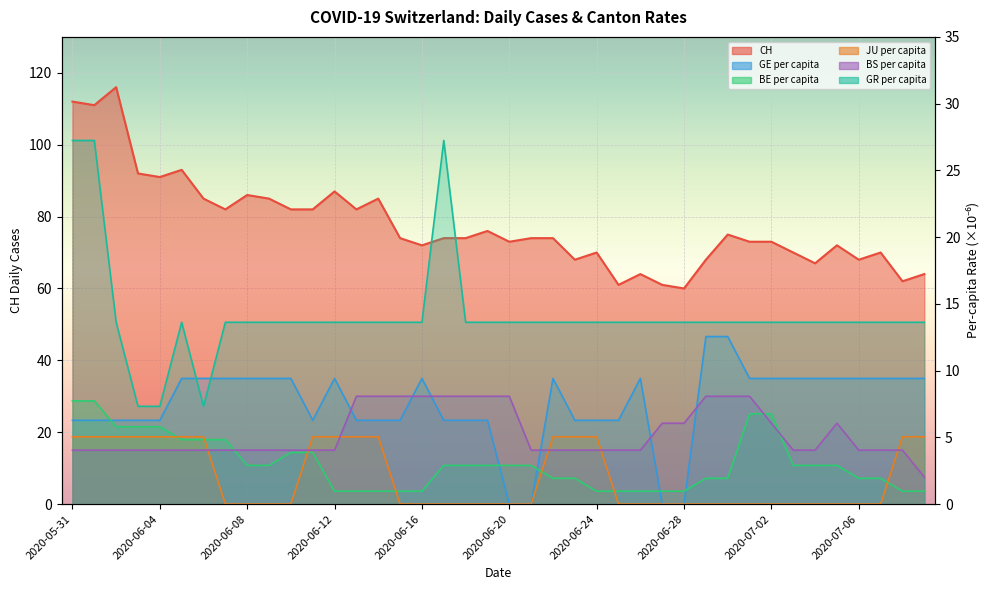

How many data points in GR_pc are less than 13?

3